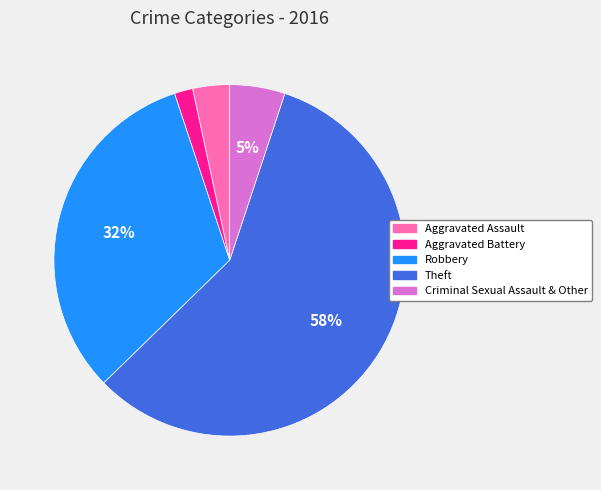

Combined, do Robbery and Aggravated Battery account for over 50%?

No